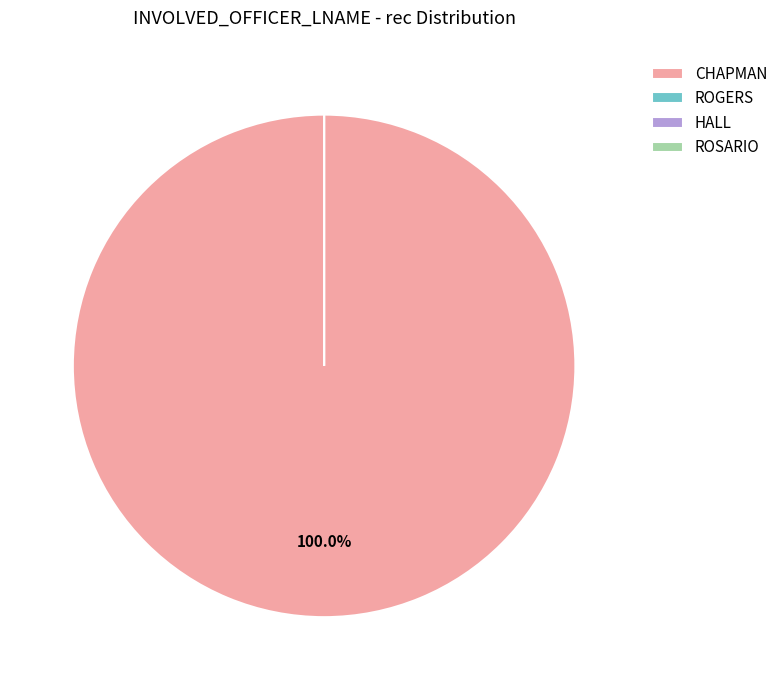

Which slice represents more than half of the pie?

CHAPMAN